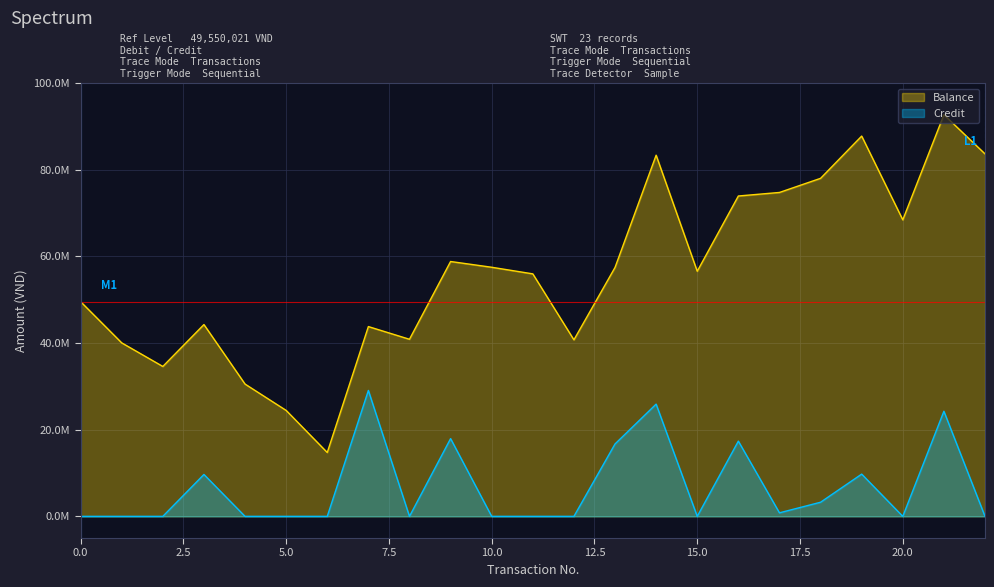

Reading left to right, transcribe all the data shown in this chart.

Balance: 0=49550021	1=40037021	2=34594021	3=44262021	4=30529021	5=24450021	6=14739021	7=43794021	8=40865021	9=58808021	10=57483021	11=55957021	12=40735021	13=57439021	14=83341021	15=56564021	16=73925021	17=74743021	18=78002021	19=87753021	20=68425021	21=92678021	22=83648021
Credit: 0=0	1=0	2=0	3=9668000	4=0	5=0	6=0	7=29055000	8=0	9=17943000	10=0	11=0	12=0	13=16704000	14=25902000	15=0	16=17361000	17=818000	18=3259000	19=9751000	20=0	21=24253000	22=0